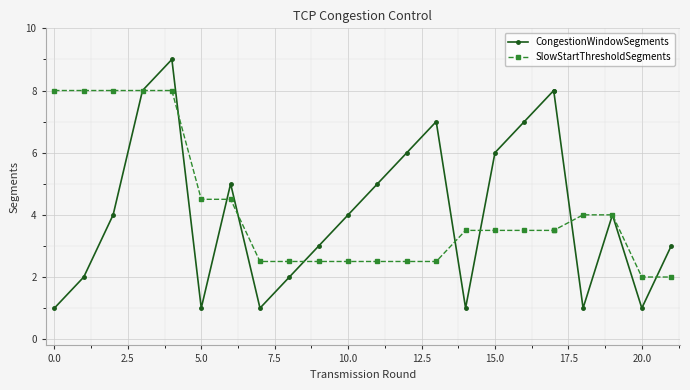

What is the value of the SlowStartThresholdSegments point at the 22nd from the left?

2.0